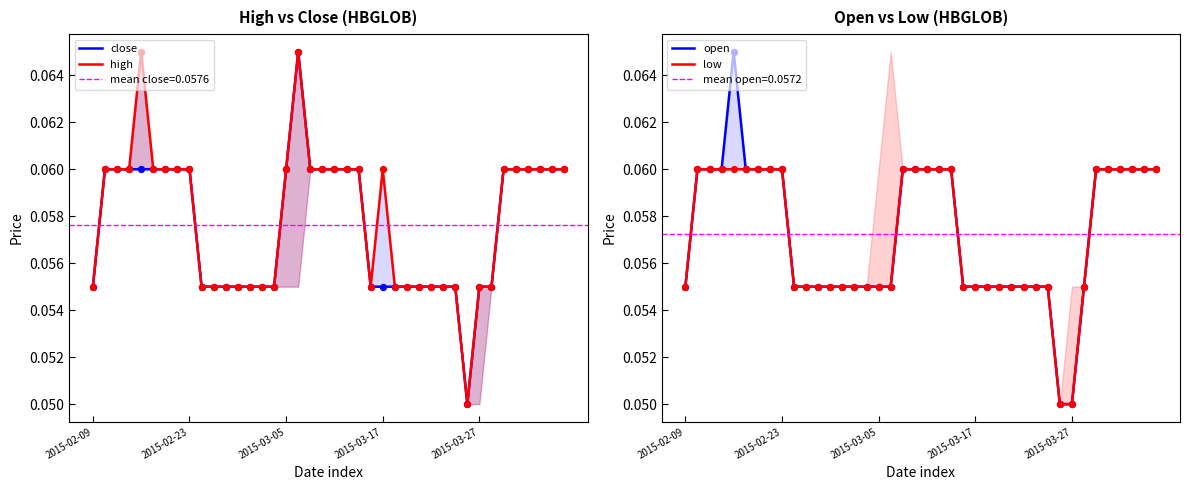

What is the total value across all series at 22?

0.2